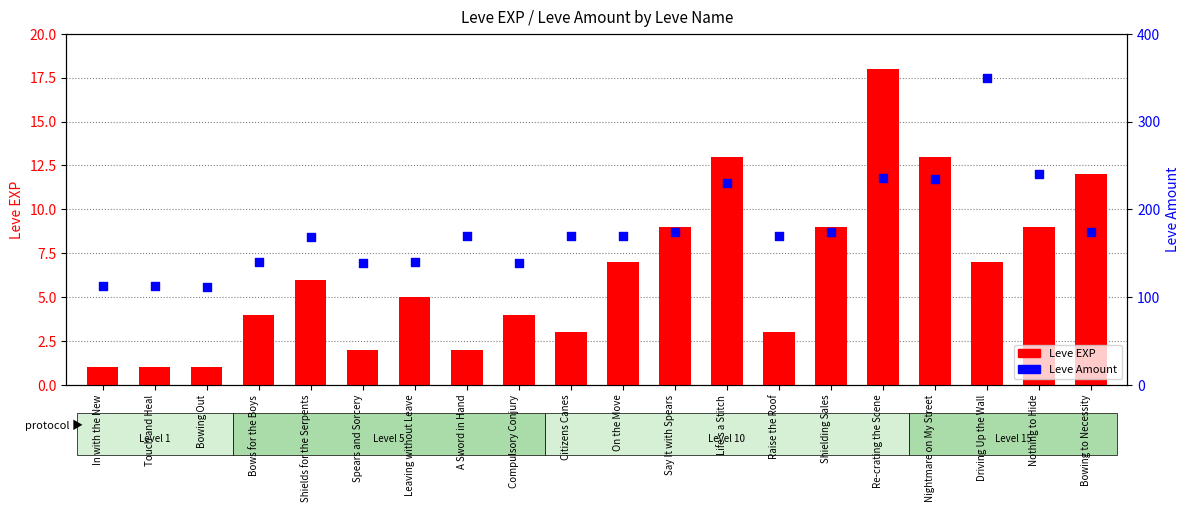

Which series has the largest Y range (max minus min)?

Leve Amount